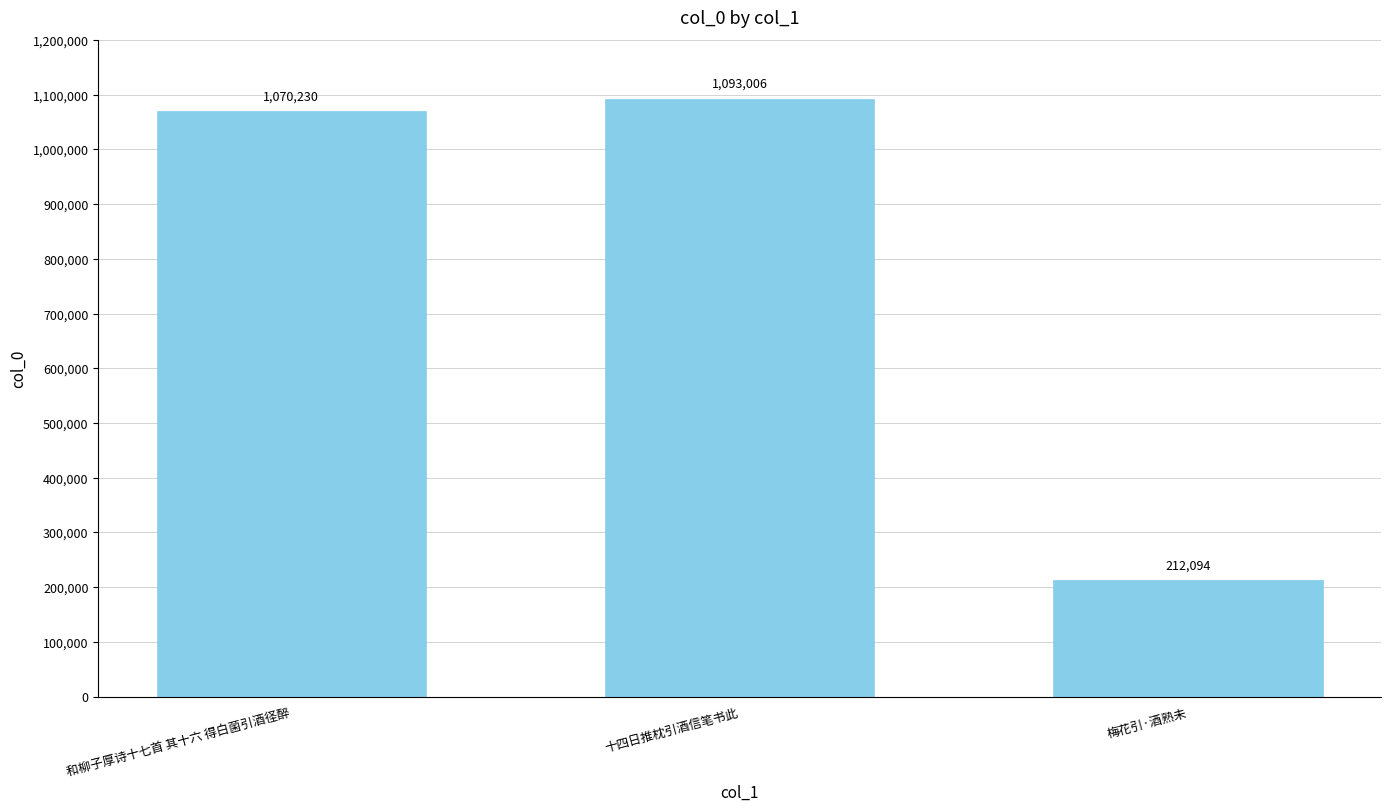

Is it true that the value at 十四日推枕引酒信笔书此 is 1093006?

True